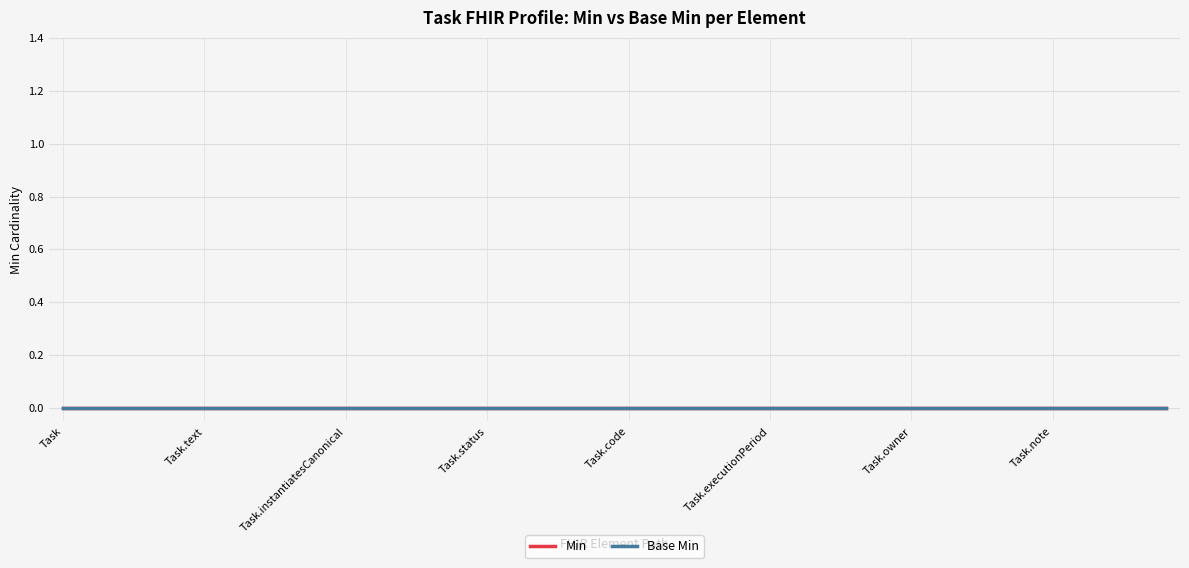

True or false: Base Min and Min intersect in this chart.

False